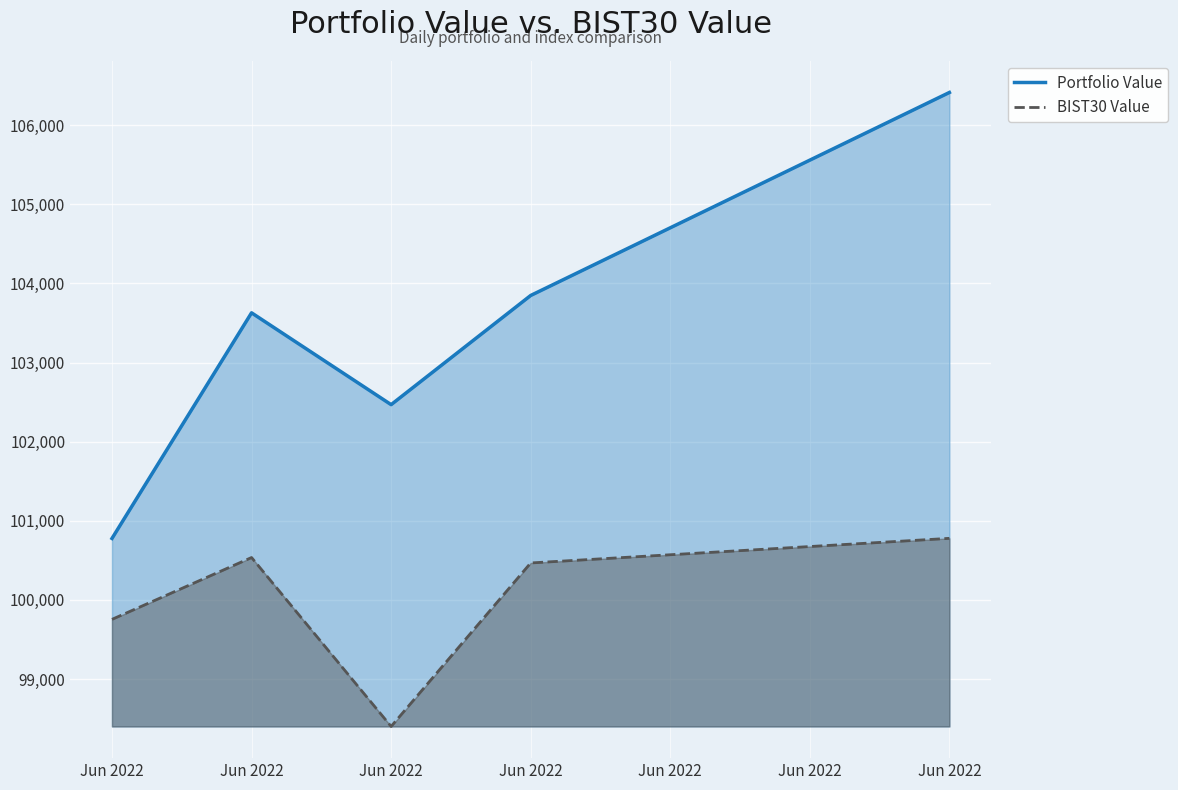

At which category is the sum across all series the highest?

Jun 2022